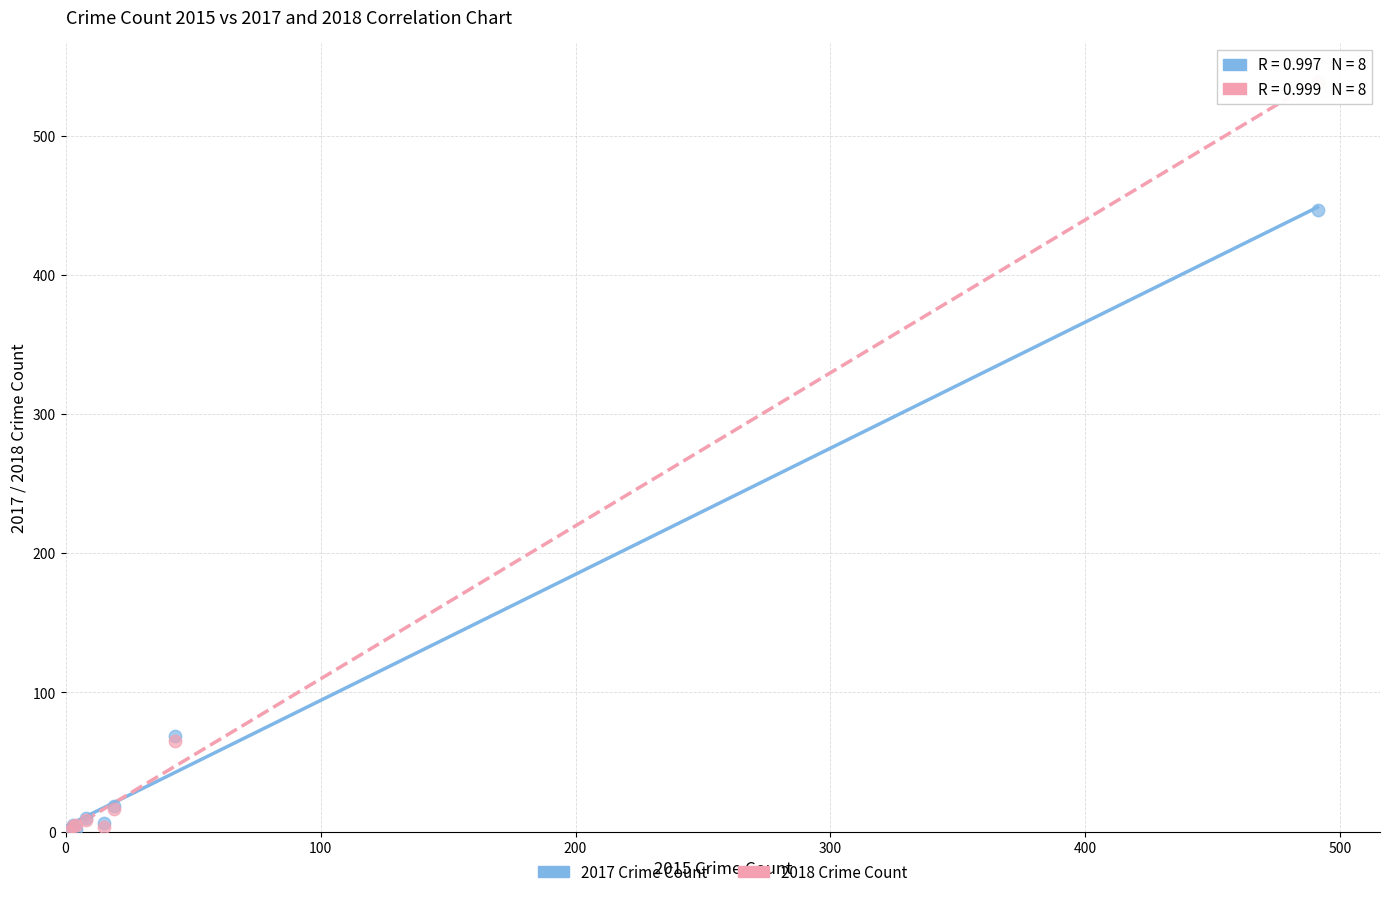

Across all series, what Y value is closest to 269?

447